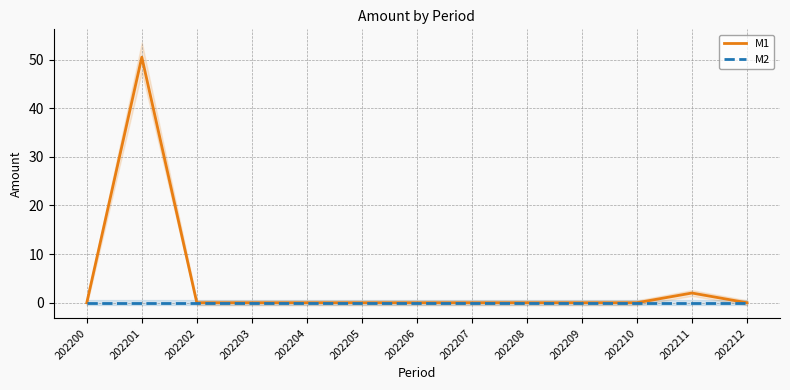

Reading left to right, extract all data points from this chart.

M1: 202200=0.0	202201=50.5	202202=0.0	202203=0.0	202204=0.0	202205=0.0	202206=0.0	202207=0.0	202208=0.0	202209=0.0	202210=0.0	202211=2.0	202212=0.0
M2: 202200=0.0	202201=0.0	202202=0.0	202203=0.0	202204=0.0	202205=0.0	202206=0.0	202207=0.0	202208=0.0	202209=0.0	202210=0.0	202211=0.0	202212=0.0